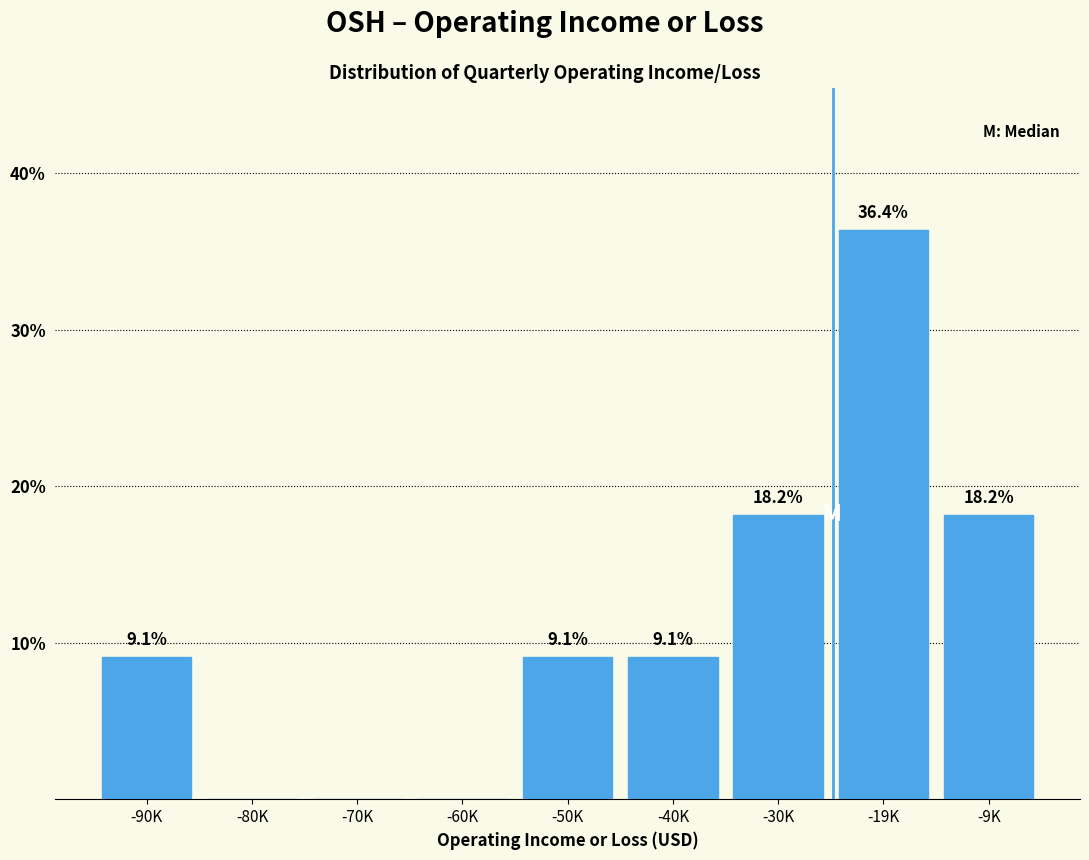

Reading left to right, what are all the values shown in this chart?

-90K=9.1	-80K=0.0	-70K=0.0	-60K=0.0	-50K=9.1	-40K=9.1	-30K=18.2	-19K=36.4	-9K=18.2